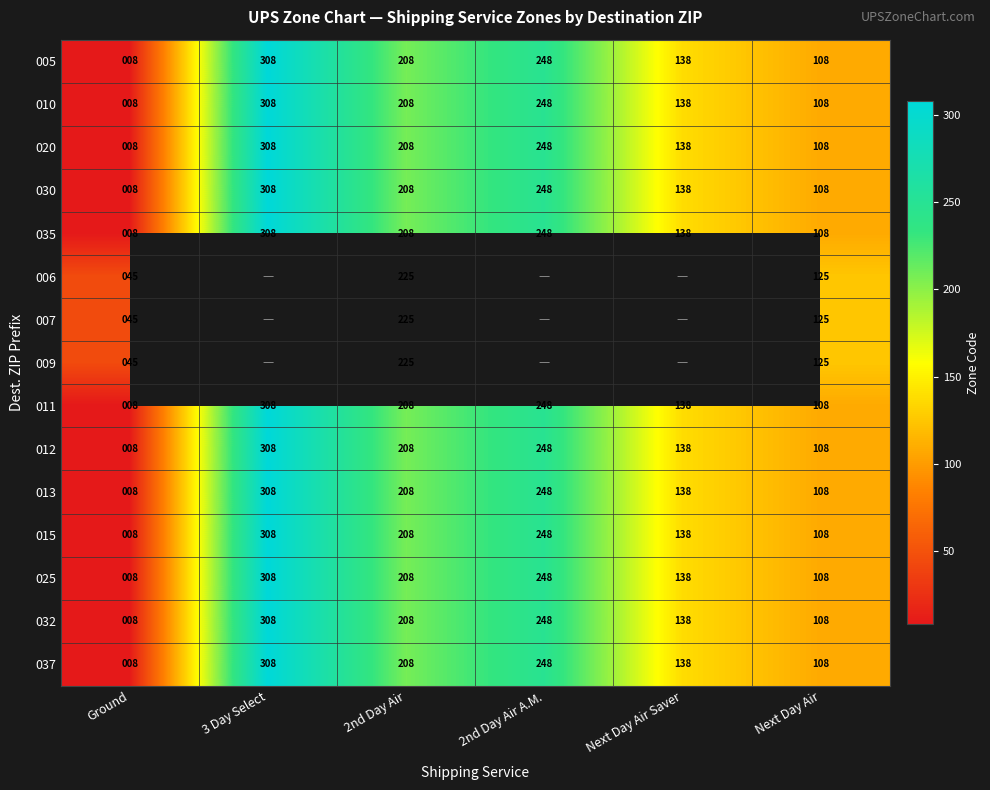

Which category has the lowest value in the 032 series?

Ground